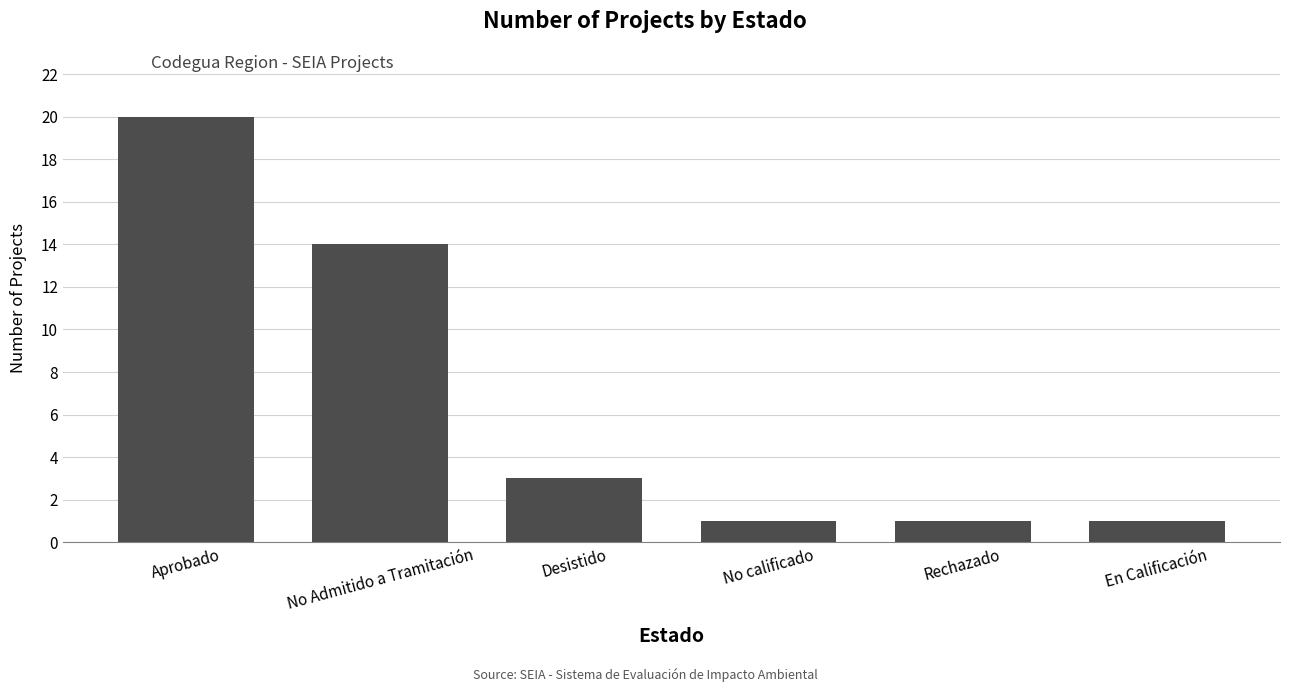

What is the label of the 2nd bar from the right?

Rechazado